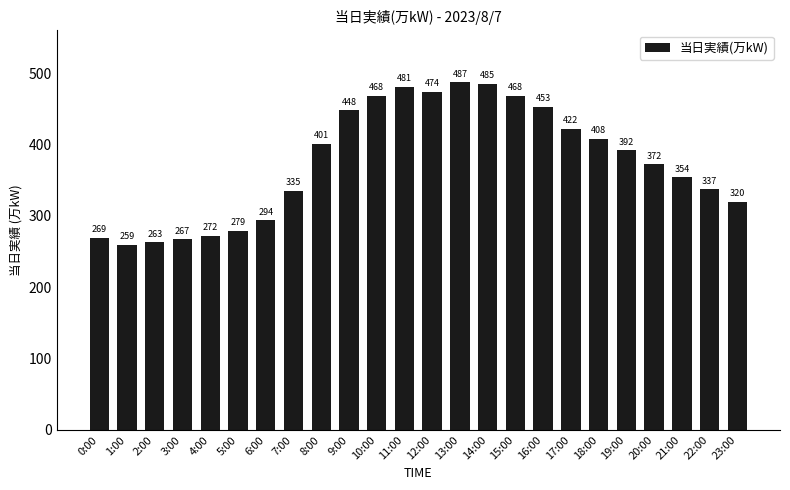

What is the value of the 7th bar from the left?

294